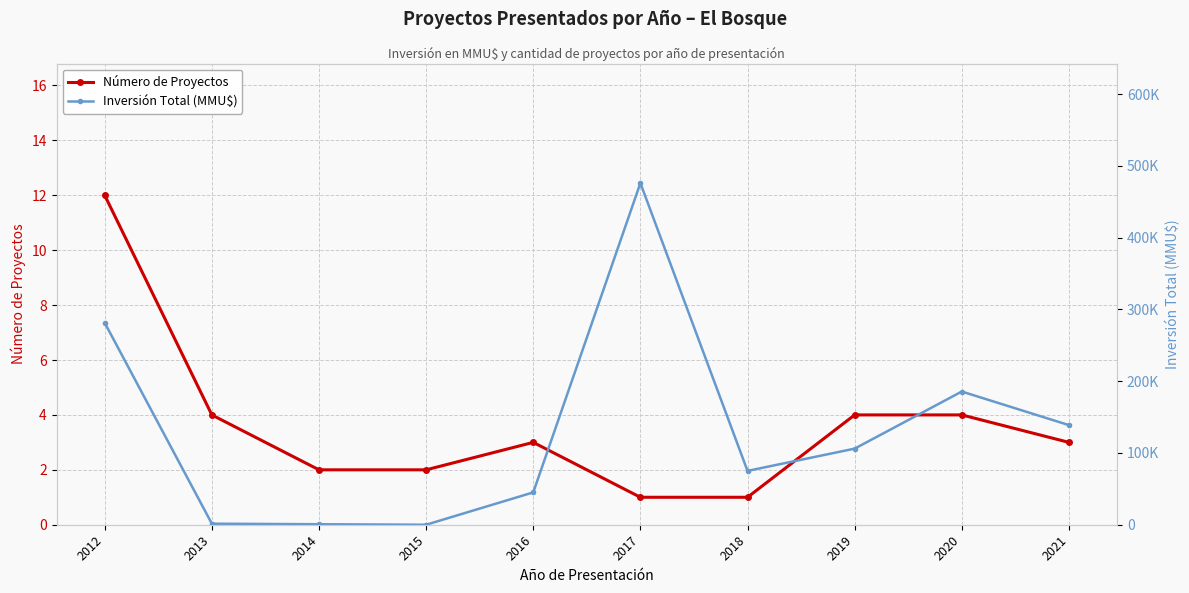

True or false: Inversión Total (MMU$) and Número de Proyectos intersect in this chart.

True